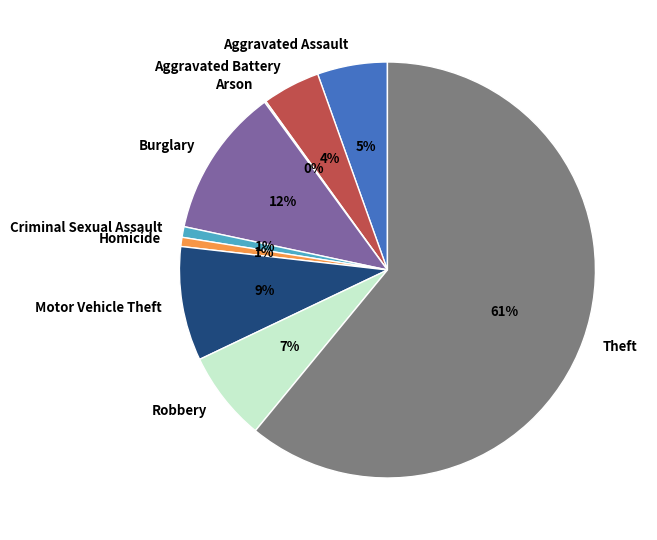

The Aggravated Assault slice represents 14% of the pie. True or false?

False